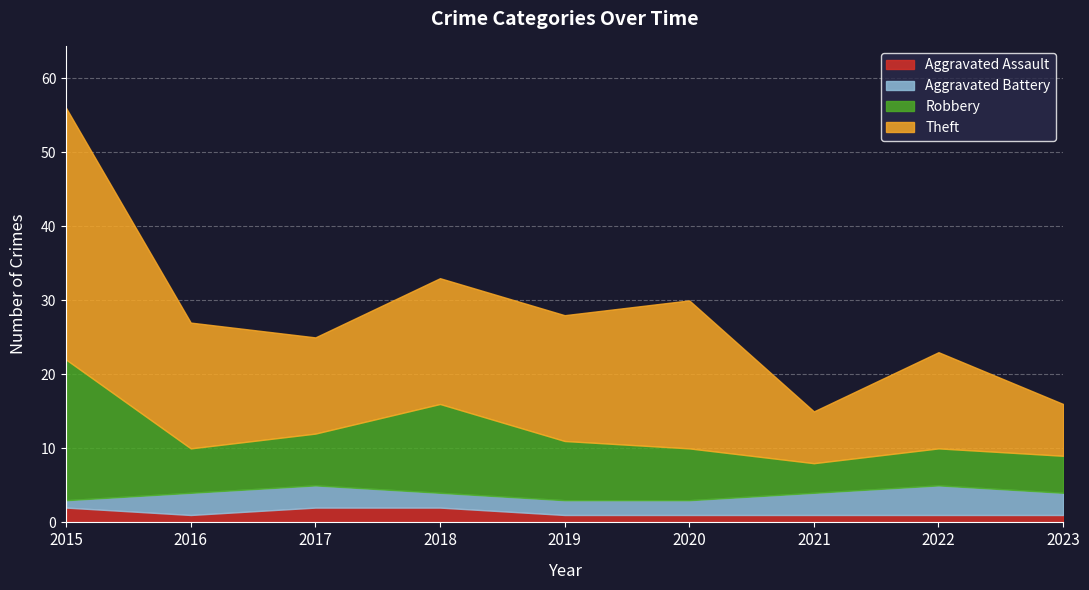

What is the difference between the maximum and second lowest values in the Aggravated Assault series?

1